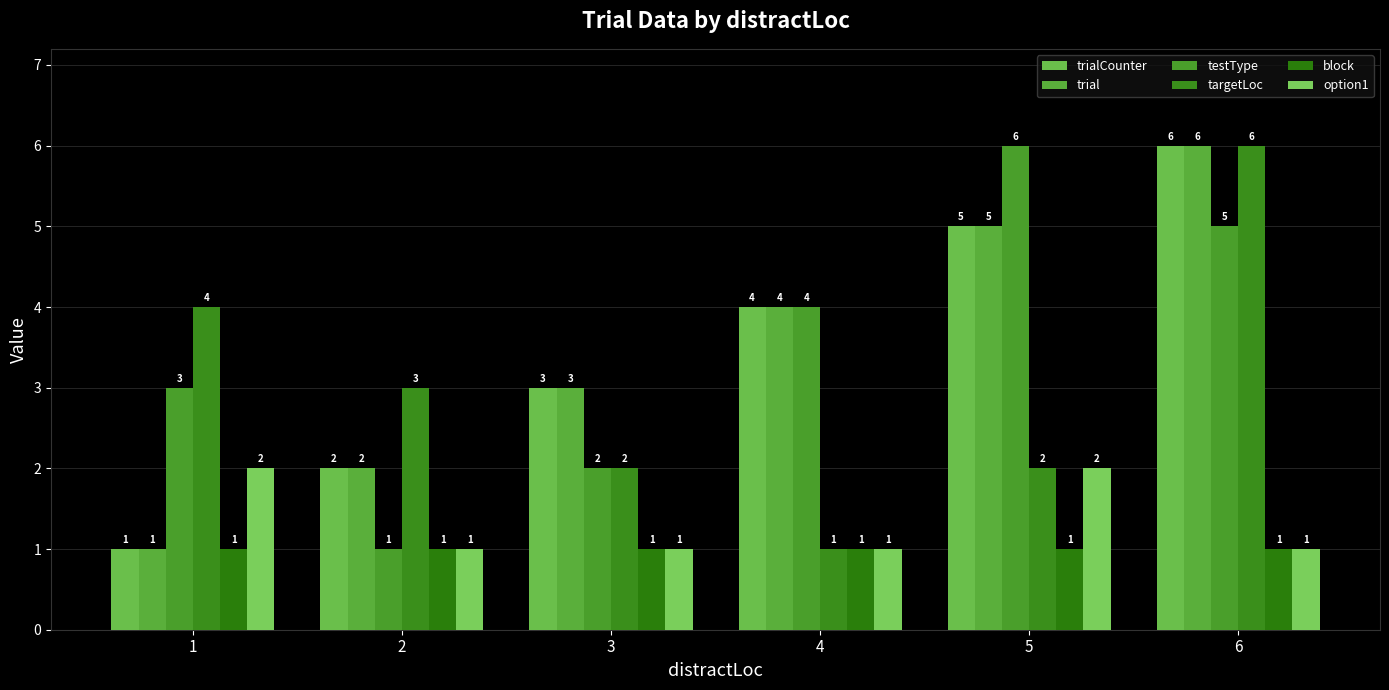

What is the spread (max minus min) of values at 4?

3